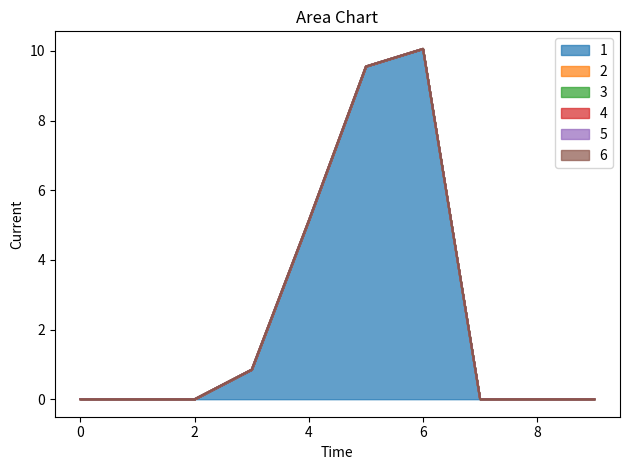

What is the average value of the 1 series?

2.6